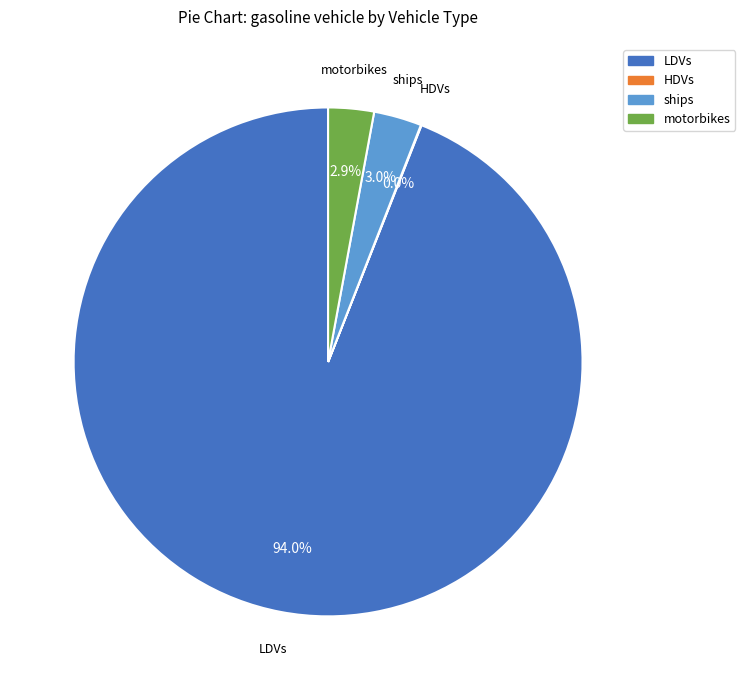

Does any single category account for the majority?

Yes